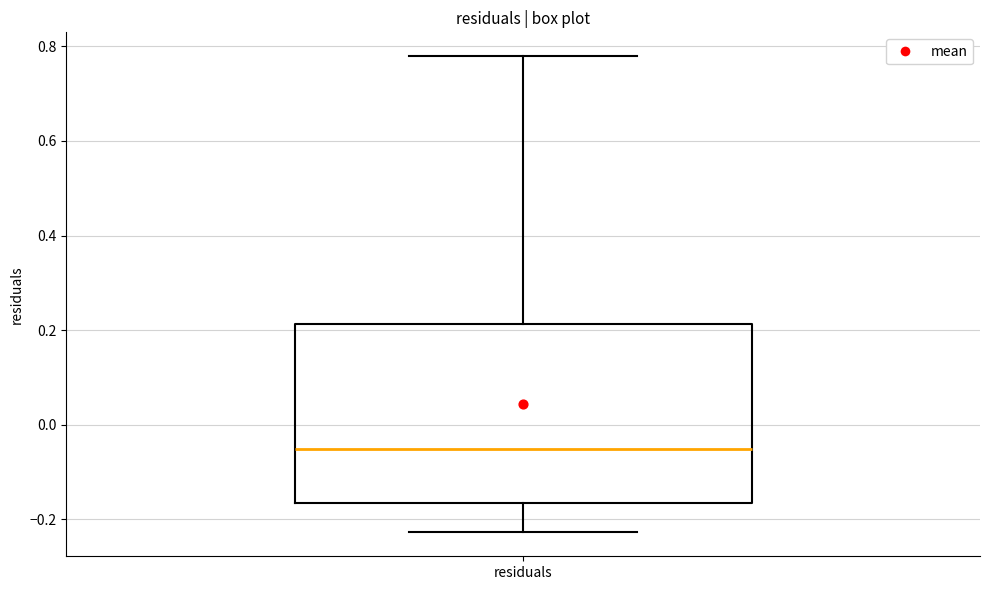

Transcribe this box plot: give where the median line is, the range the box spans, and where the two whiskers end, as read against the y-axis. The values are not printed on the chart, so give them approximately, as read against the axis.

median -0.06, box -0.16 to 0.22, whiskers -0.22 to 0.78